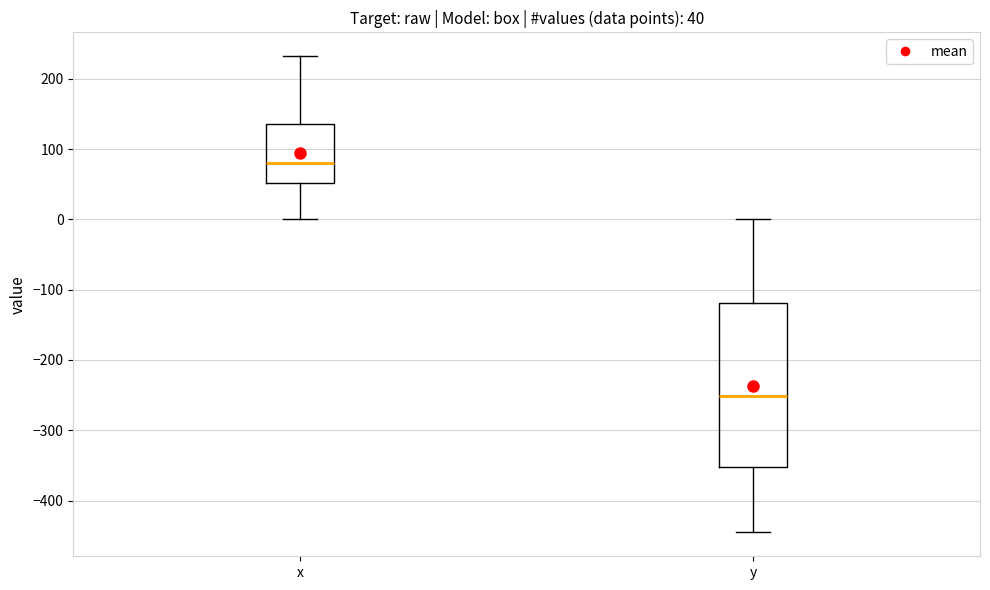

Which box's median line is the highest?

x